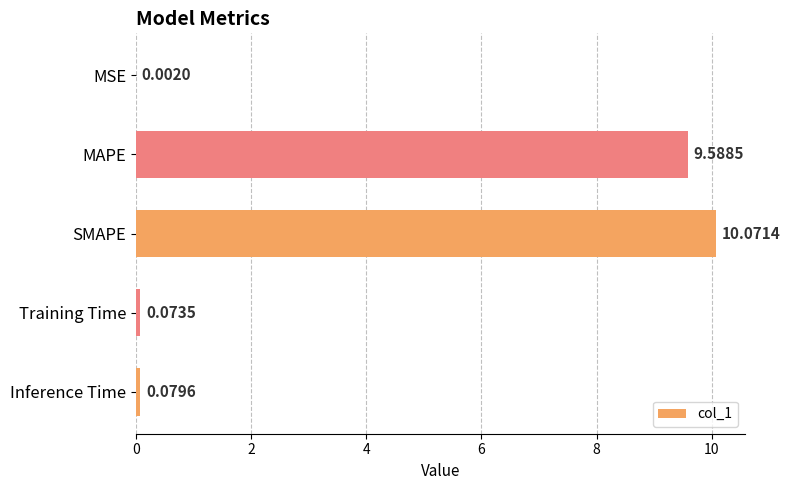

What is the average value?

4.0